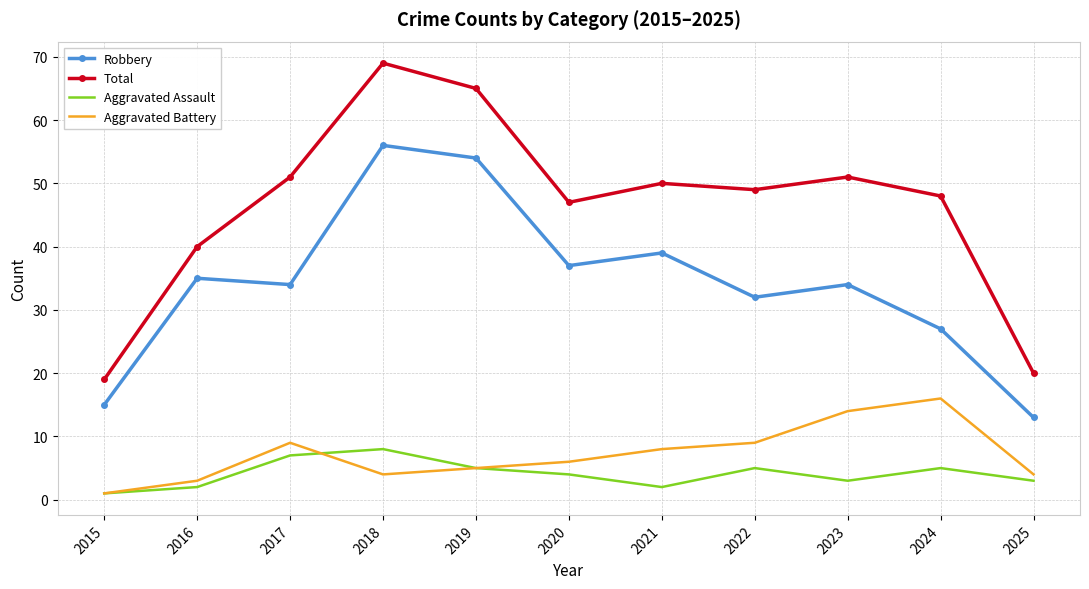

Where is the first local maximum for Aggravated Battery?

2017